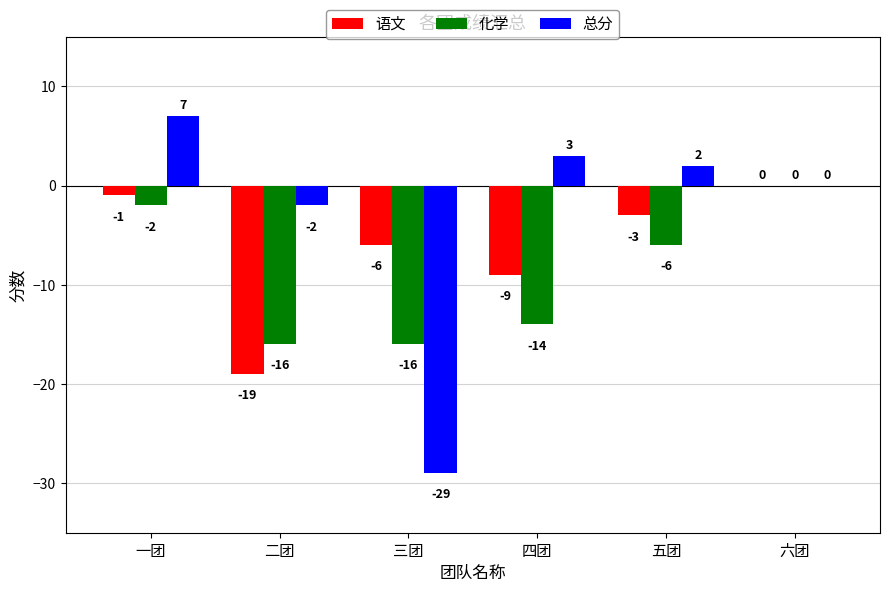

How many data points does each series have?

6